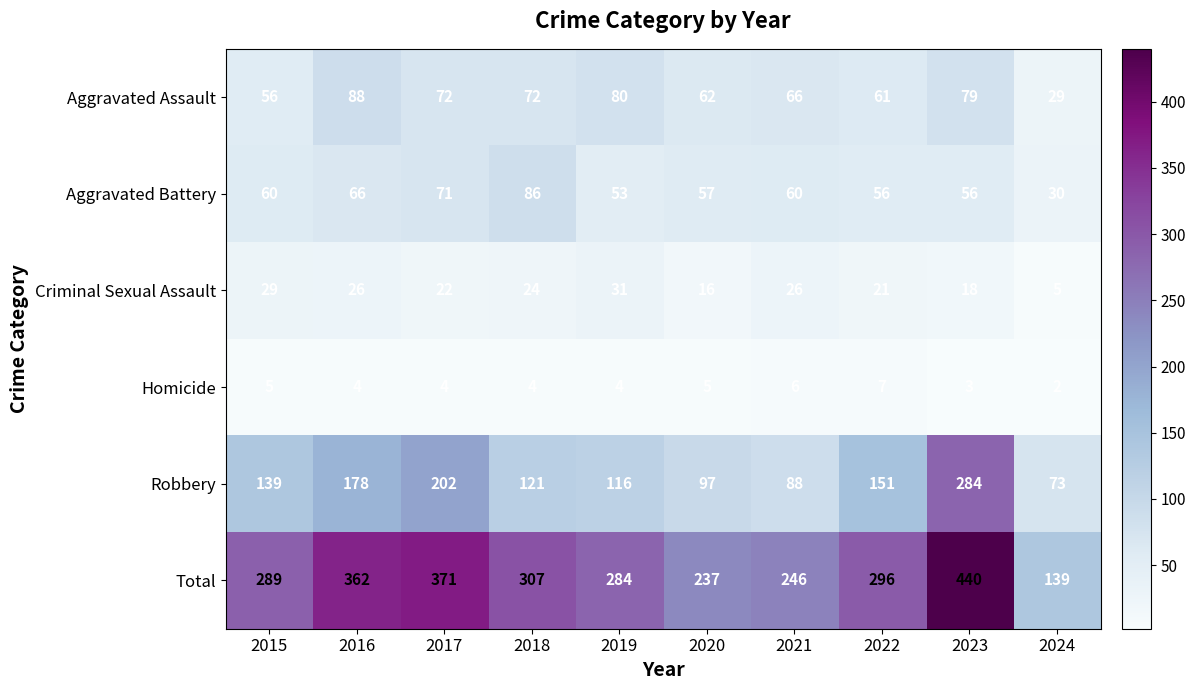

What is the spread (max minus min) of values at 2015?

284